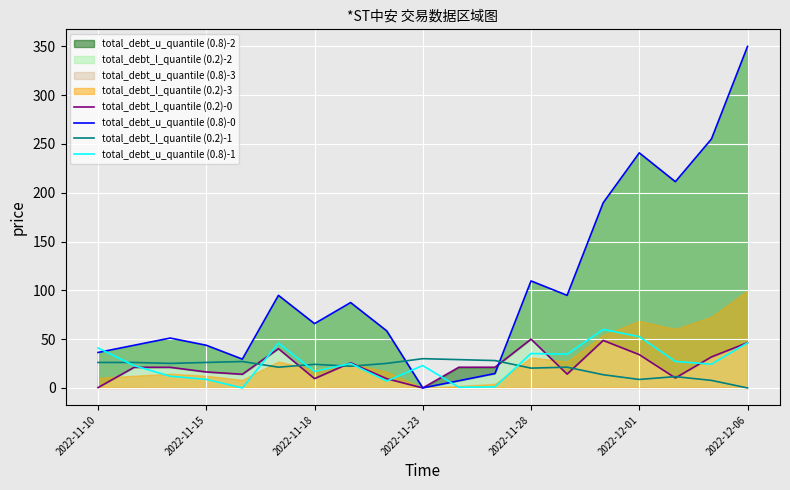

True or false: total_debt_u_quantile (0.8)-1 and total_debt_l_quantile (0.2)-0 cross at least once.

True